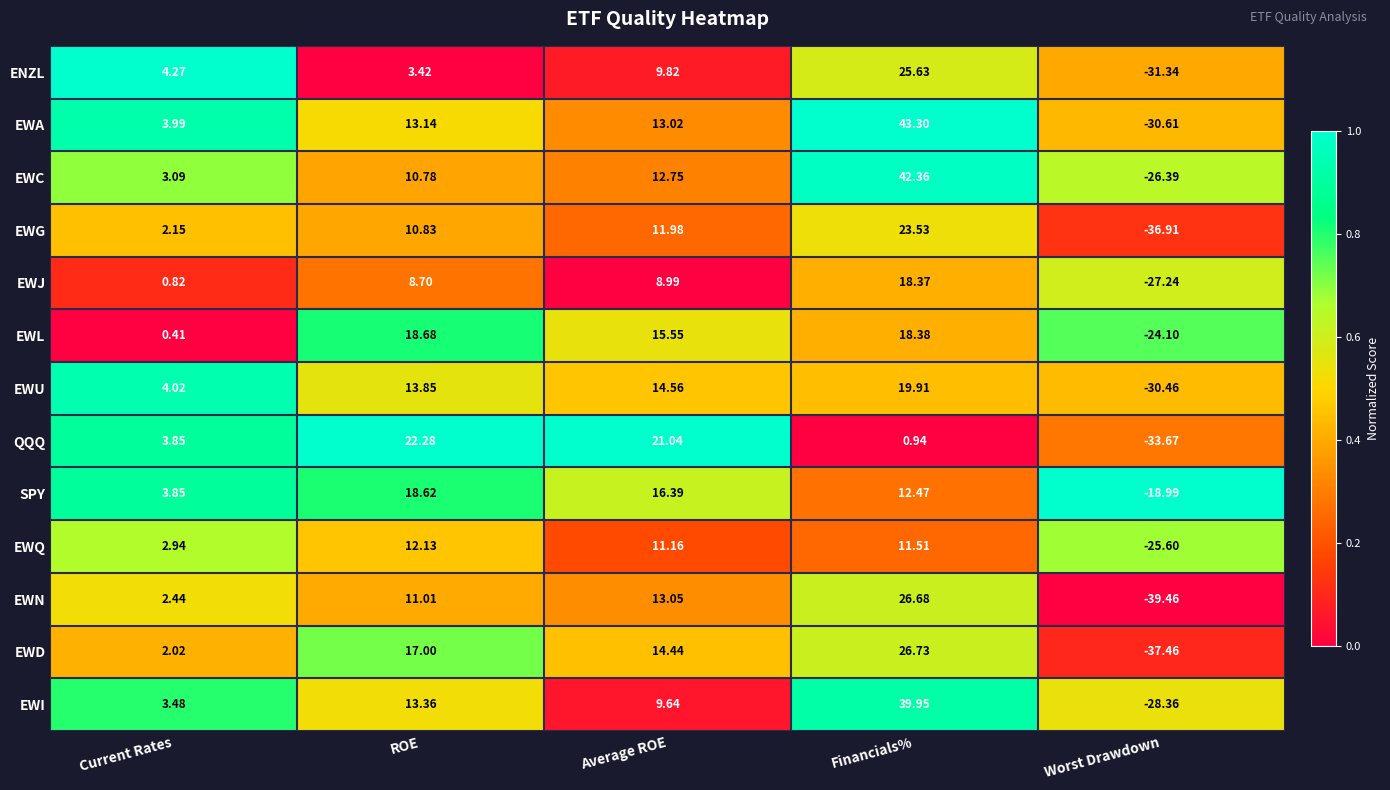

Which category has the lowest value across all series?

Worst Drawdown